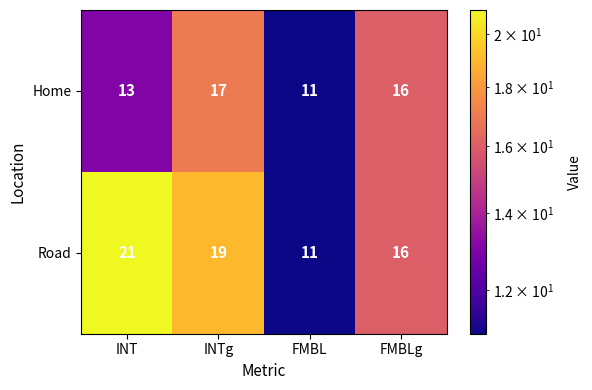

Which category has the highest value across all series?

INT